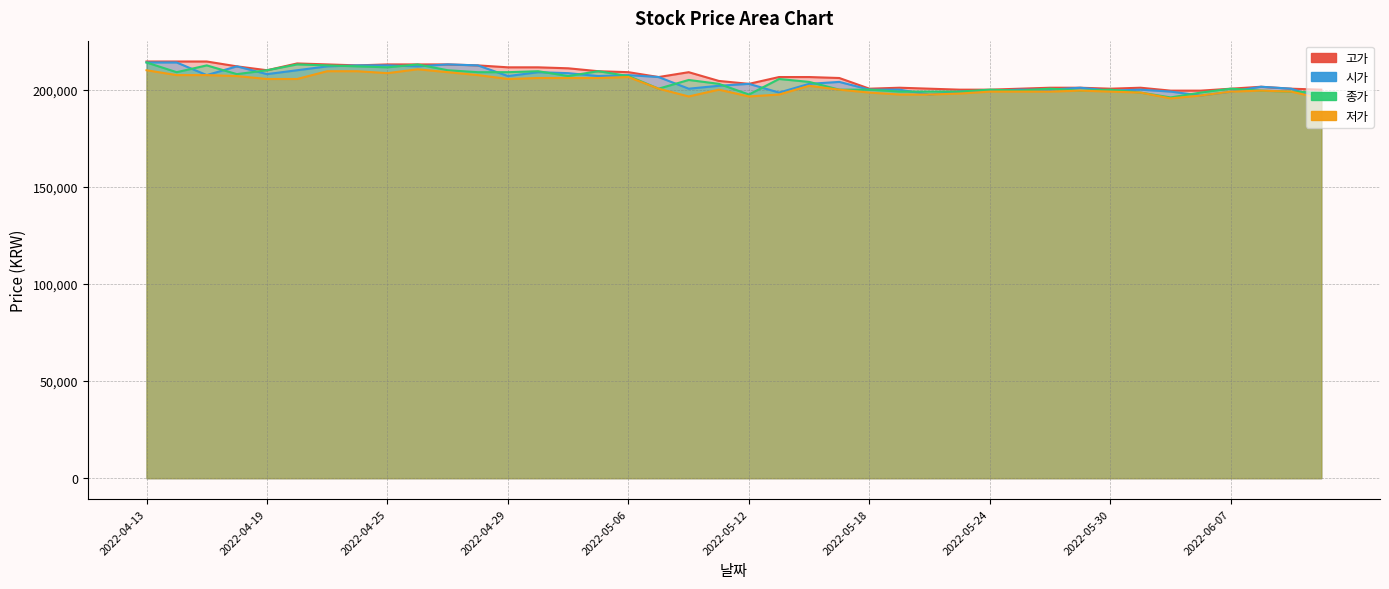

How many data points in 저가 are less than 200000?

19